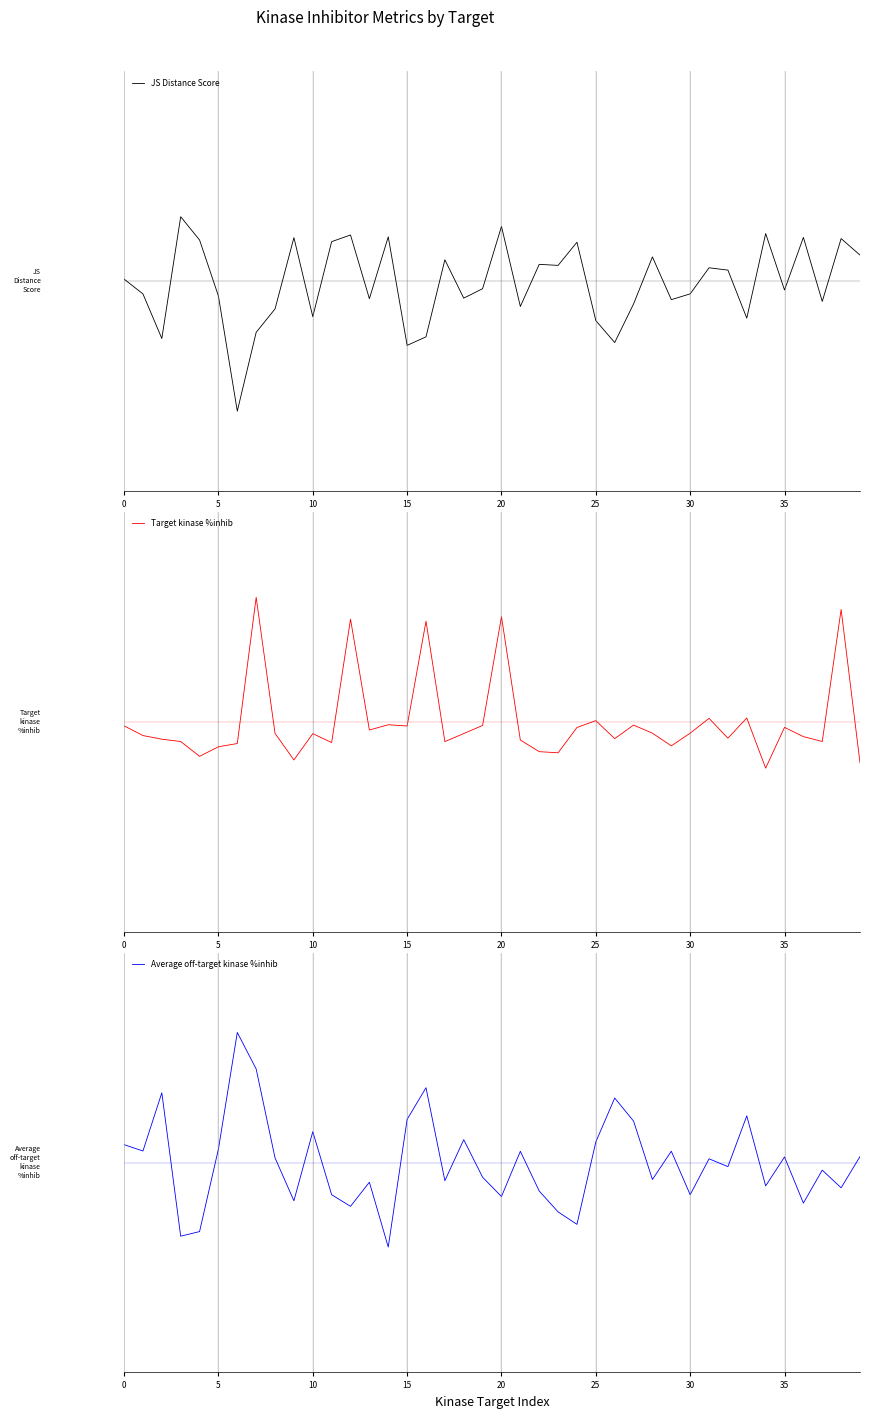

Is it true that JS Distance Score equals -0.8 at 15?

True